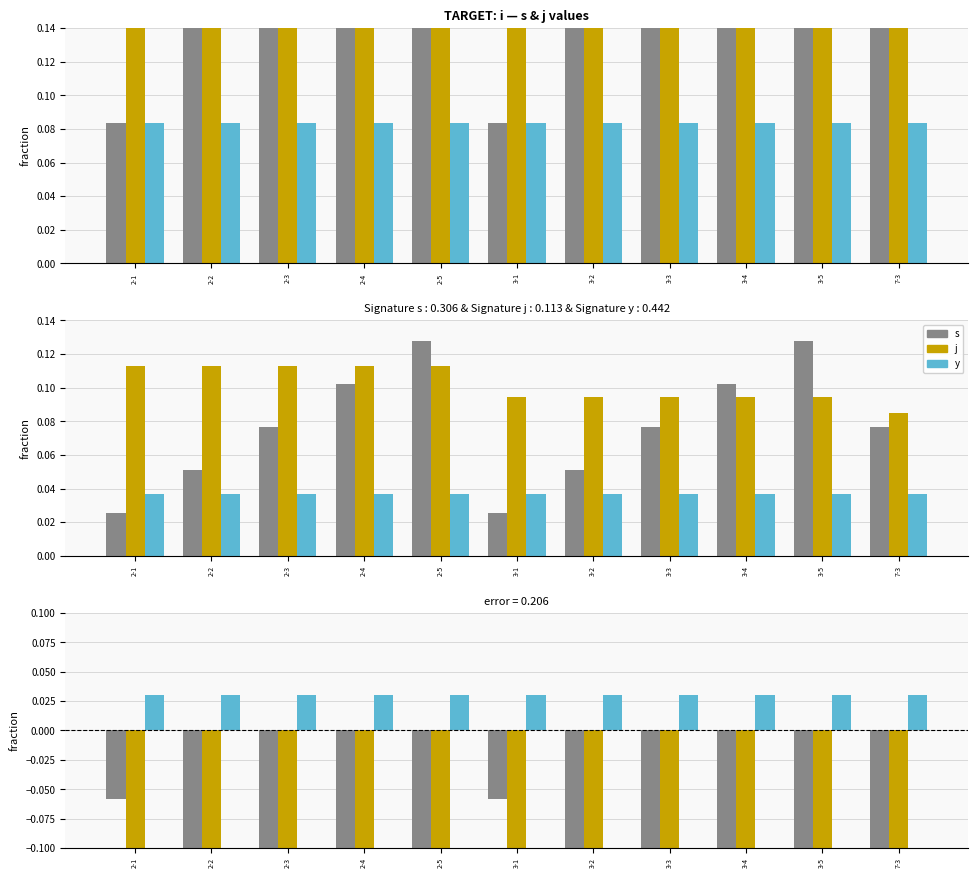

What is the sum of the j values at 3-5 and 3-4?

-0.6